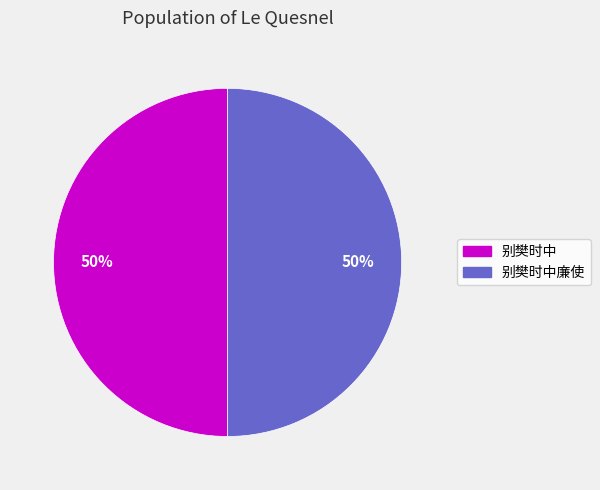

To the nearest percent, what is the average slice percentage?

50%